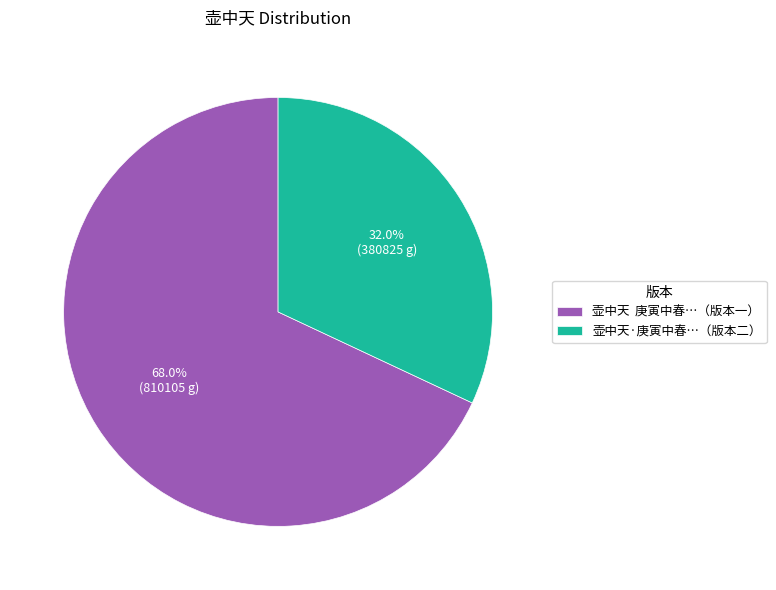

Which has a higher value, 壶中天·庚寅中春…（版本二） or 壶中天 庚寅中春…（版本一）?

壶中天 庚寅中春…（版本一）